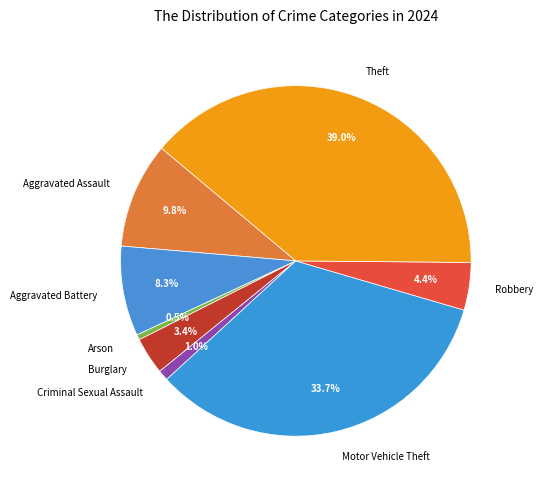

Is there a majority slice in this chart?

No